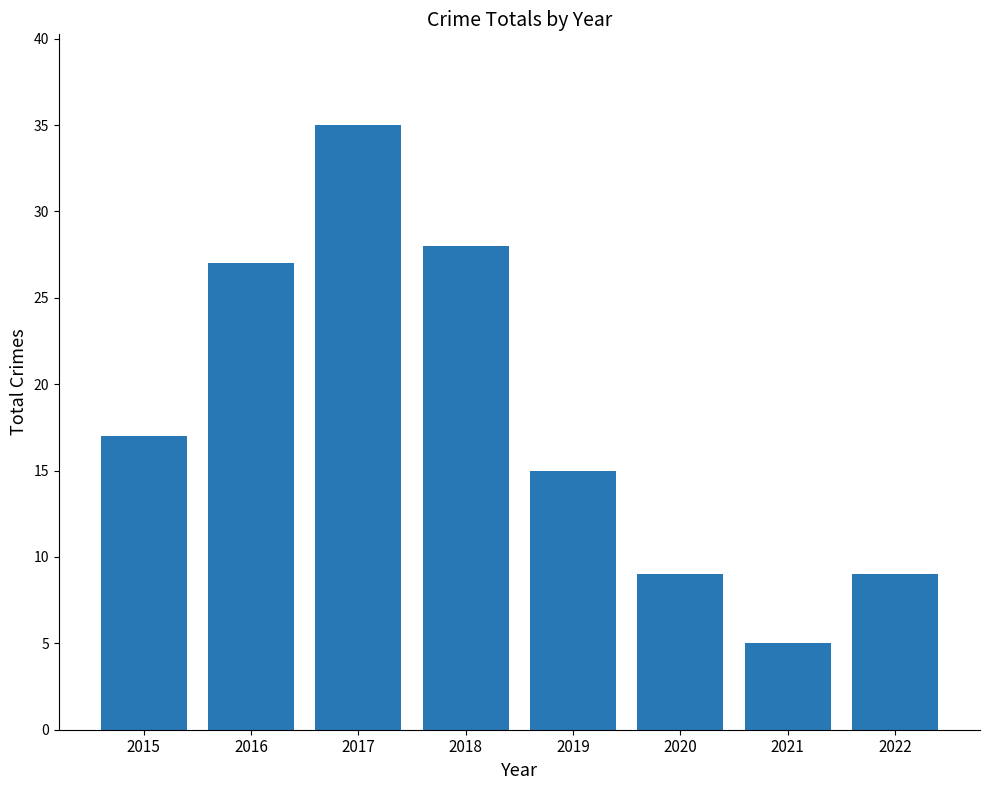

What is the ratio of the value at 2021 to the value at 2016?

0.2